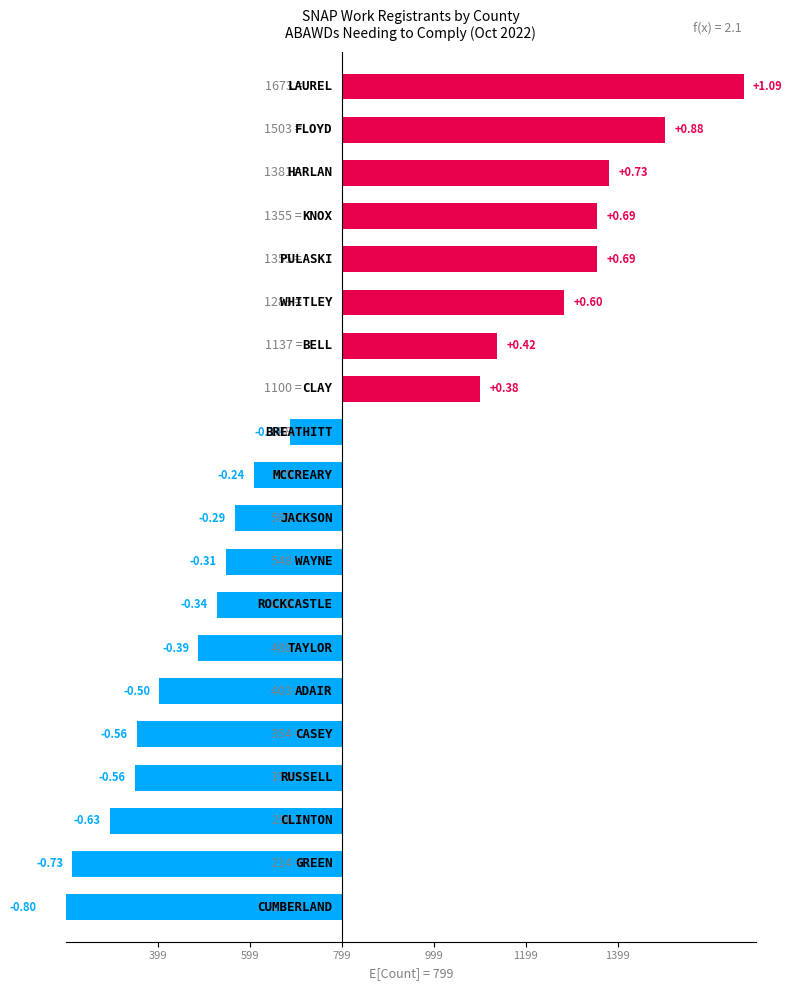

Where does the data first go above -190?

399